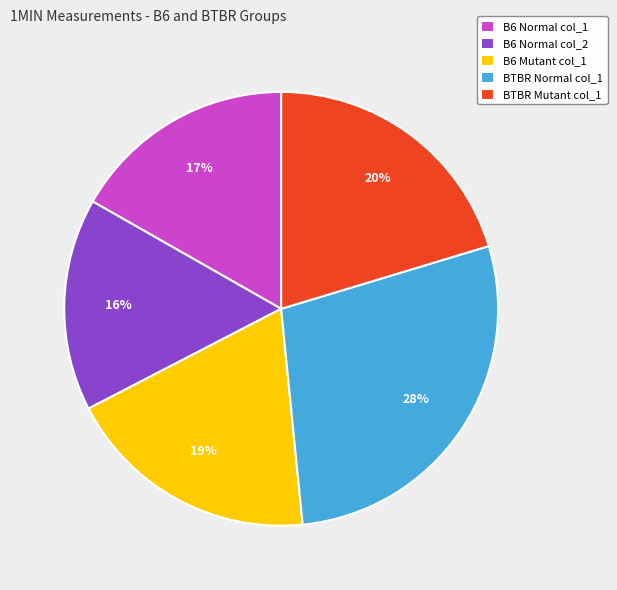

Which category has the biggest portion of the pie?

BTBR Normal col_1